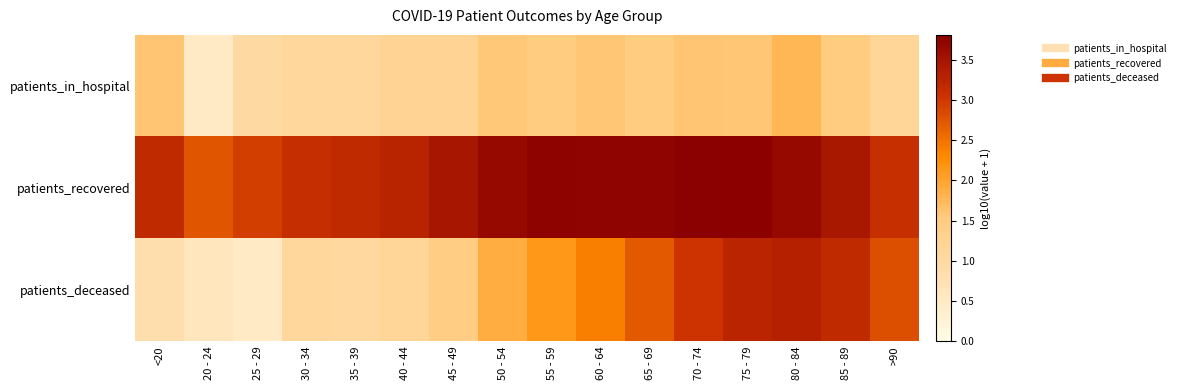

Reading left to right, list all the values displayed in this chart.

patients_in_hospital: <20=1.6	20 - 24=0.5	25 - 29=1.0	30 - 34=1.1	35 - 39=1.1	40 - 44=1.2	45 - 49=1.2	50 - 54=1.6	55 - 59=1.5	60 - 64=1.6	65 - 69=1.5	70 - 74=1.6	75 - 79=1.6	80 - 84=1.8	85 - 89=1.5	>90=1.1
patients_recovered: <20=3.2	20 - 24=2.7	25 - 29=3.0	30 - 34=3.1	35 - 39=3.2	40 - 44=3.3	45 - 49=3.5	50 - 54=3.7	55 - 59=3.7	60 - 64=3.7	65 - 69=3.7	70 - 74=3.8	75 - 79=3.8	80 - 84=3.7	85 - 89=3.5	>90=3.1
patients_deceased: <20=0.8	20 - 24=0.6	25 - 29=0.5	30 - 34=1.1	35 - 39=1.0	40 - 44=1.1	45 - 49=1.4	50 - 54=1.9	55 - 59=2.1	60 - 64=2.4	65 - 69=2.7	70 - 74=3.0	75 - 79=3.3	80 - 84=3.3	85 - 89=3.2	>90=2.8